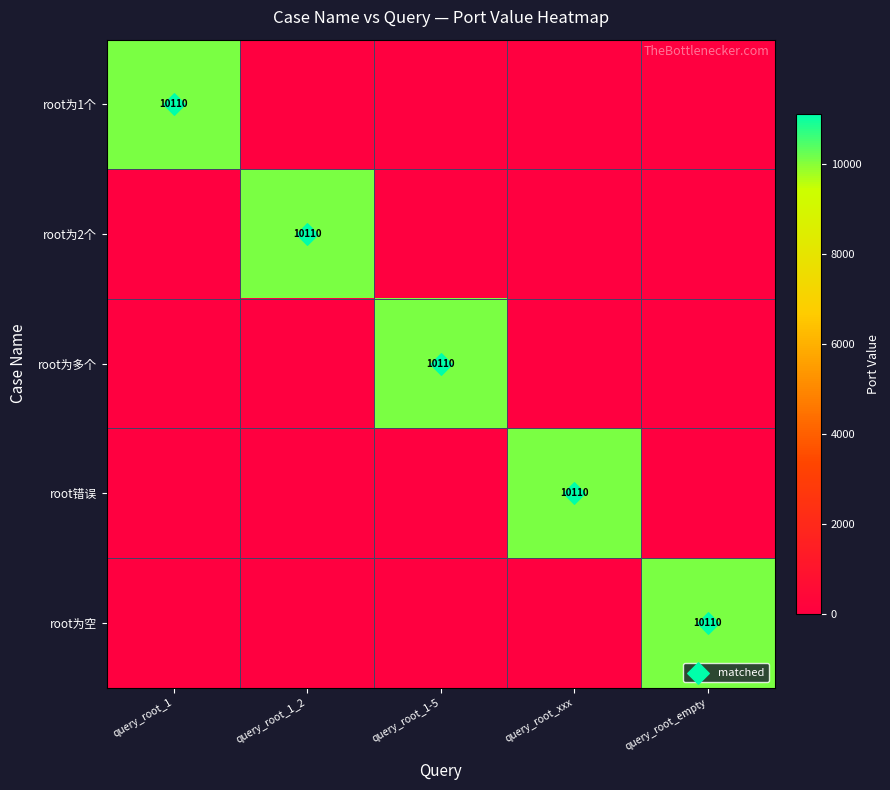

What is the approximate value of root为1个 at query_root_1, to the nearest 50?

10100